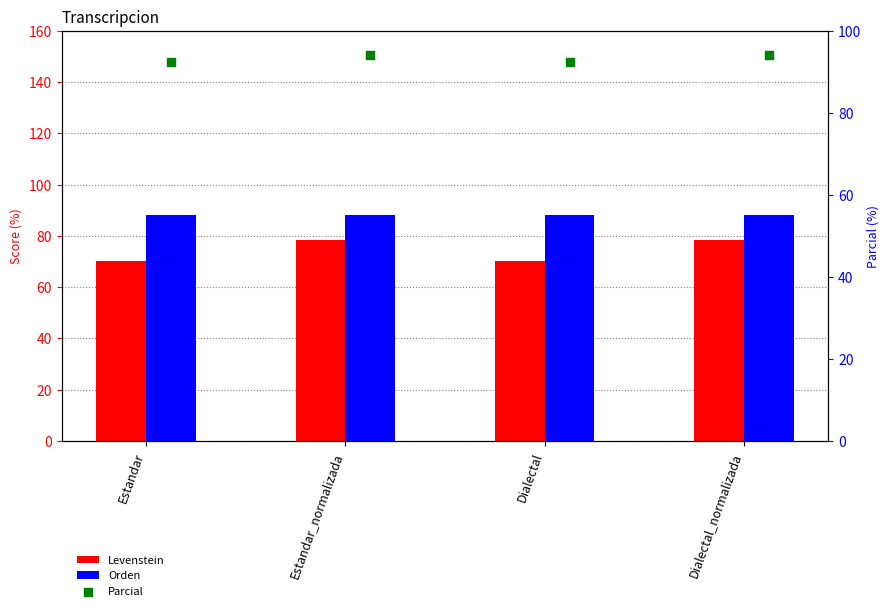

Which series has the largest total across all categories?

Parcial